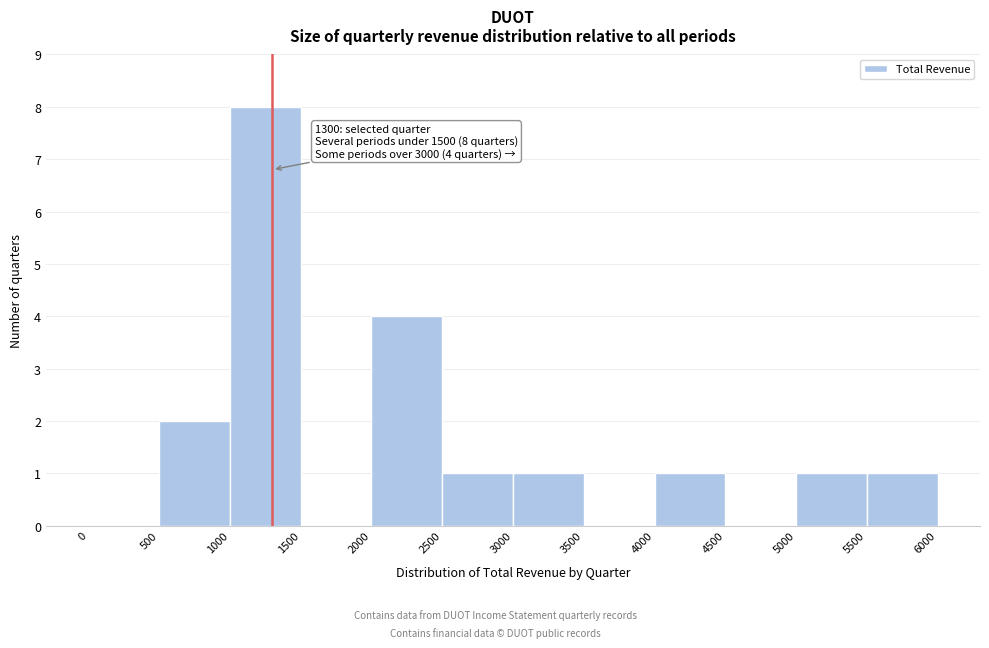

Which range on the x-axis has the tallest bar?

1000 to 1500